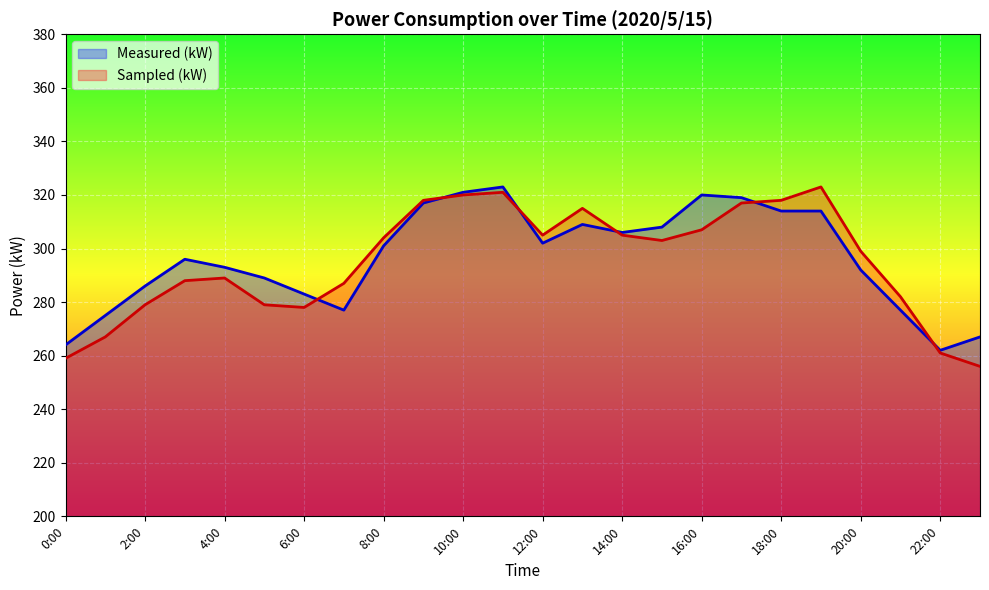

List the series in order of their overall mean, lowest first.

Sampled (kW), Measured (kW)